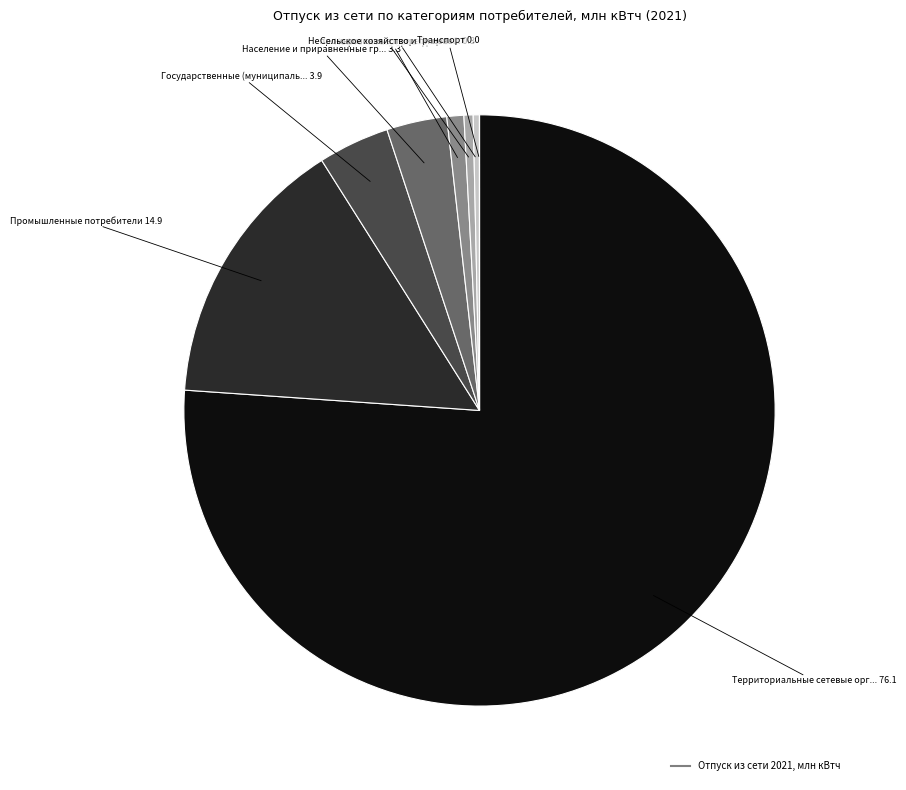

Is there a majority slice in this chart?

Yes